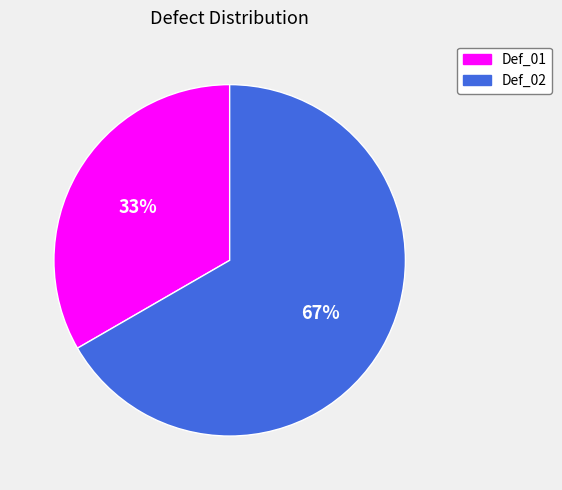

How many segments does this pie chart have?

2